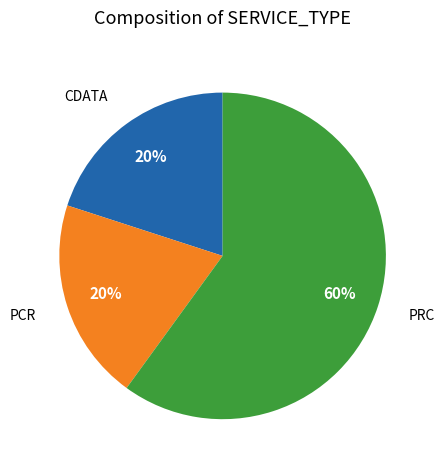

To the nearest percent, what portion does CDATA represent?

20%